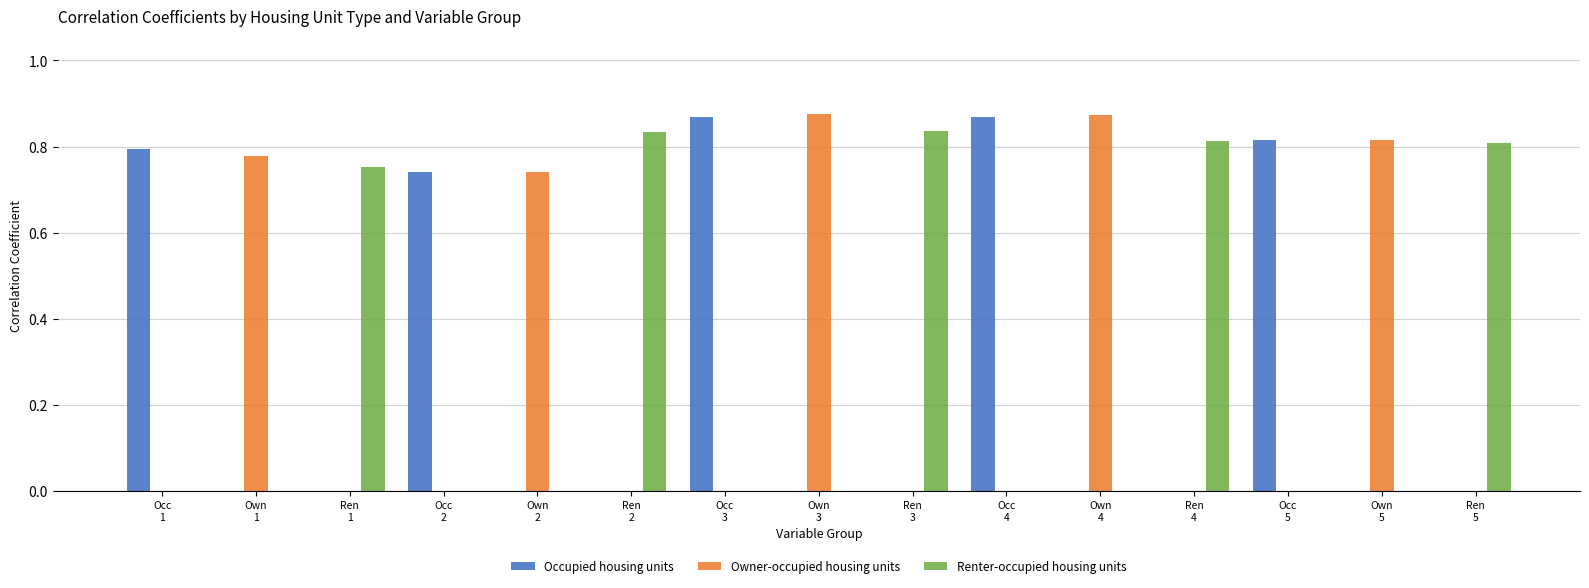

How many groups of bars are there?

15